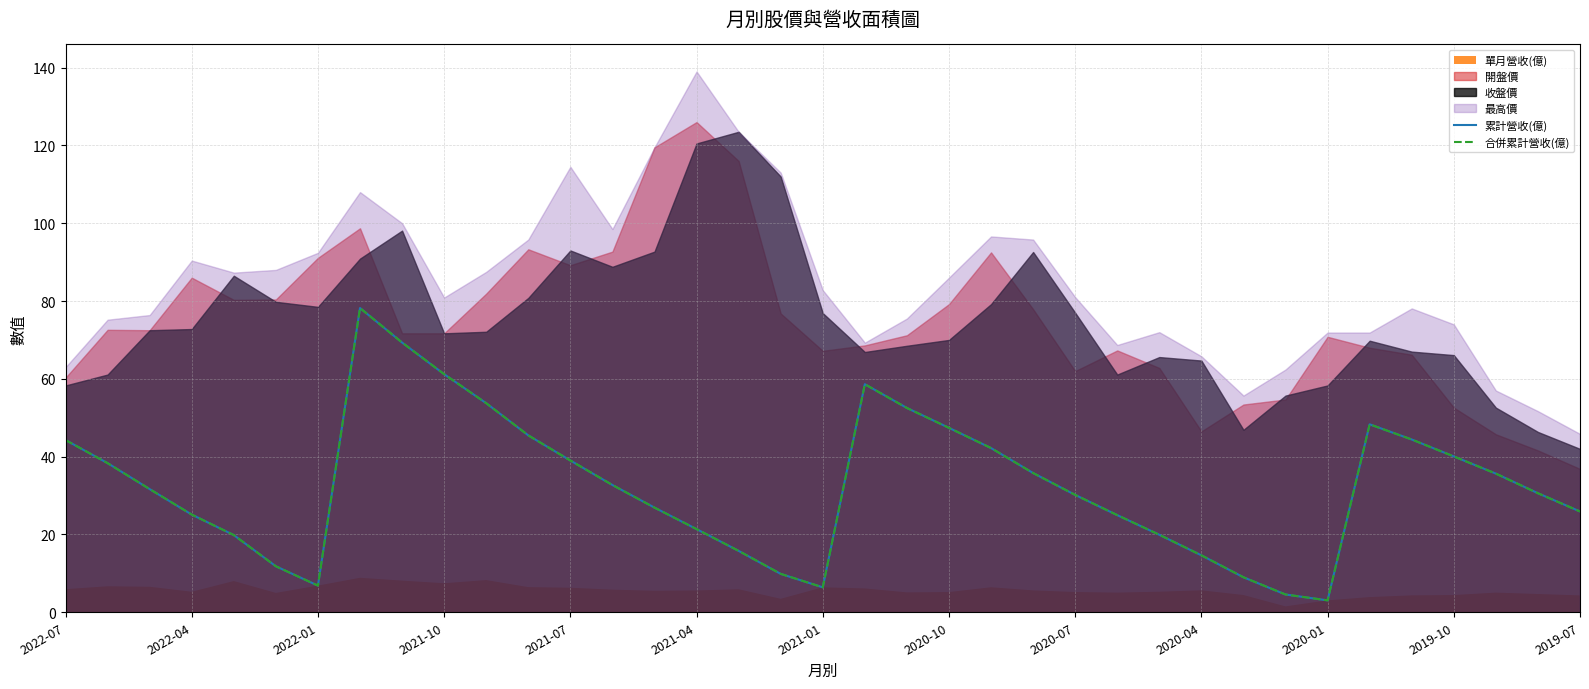

What is the difference between the maximum and minimum values in the 合併累計營收(億) series?

75.1